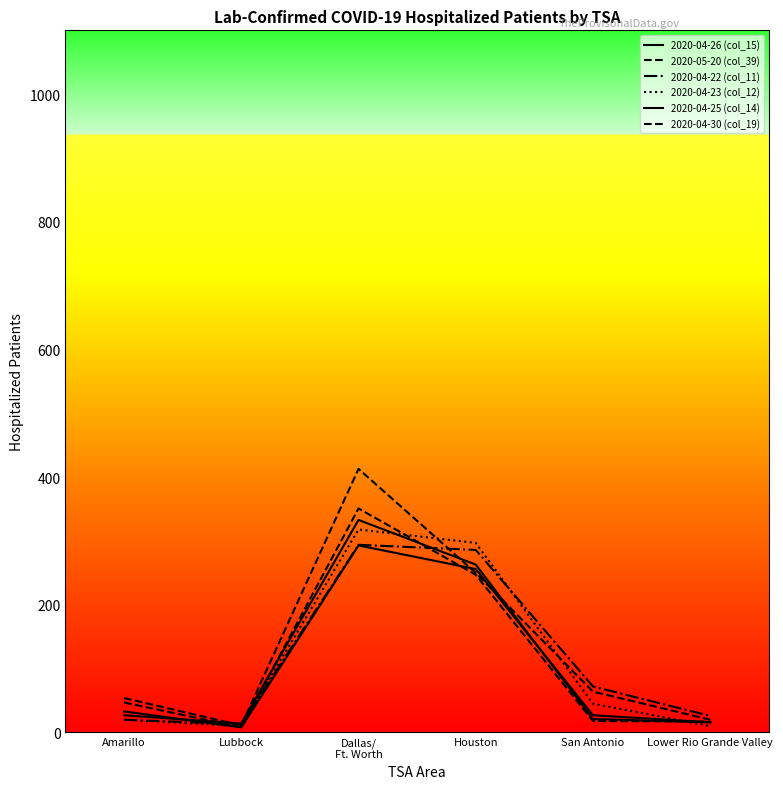

Is it true that 2020-05-20 (col_39) equals 704 at Dallas/
Ft. Worth?

False